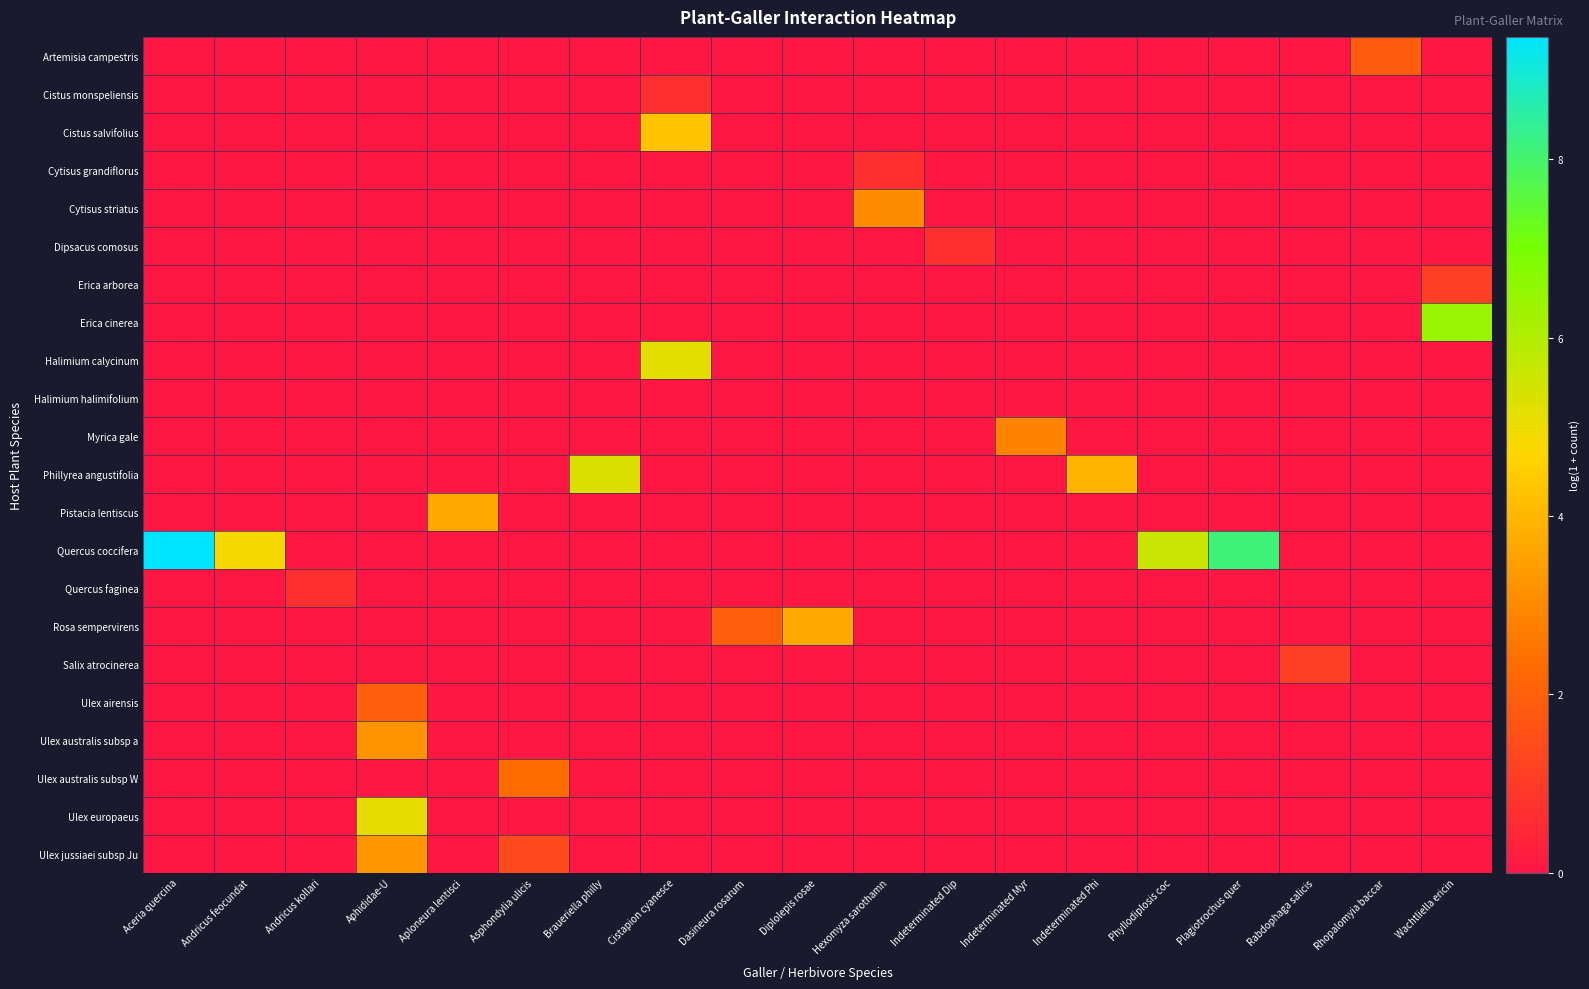

Which label corresponds to the largest value in the chart?

Aceria quercina